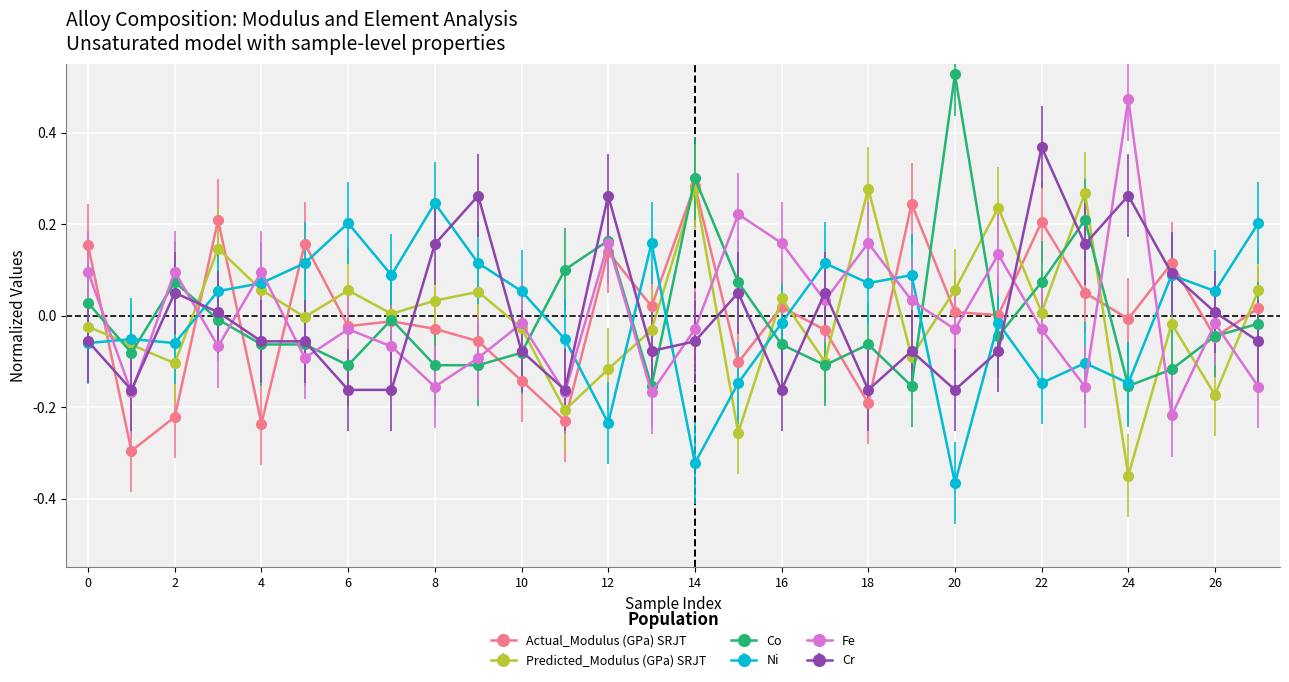

True or false: Actual_Modulus (GPa) SRJT has more than 1 interior local peaks.

True